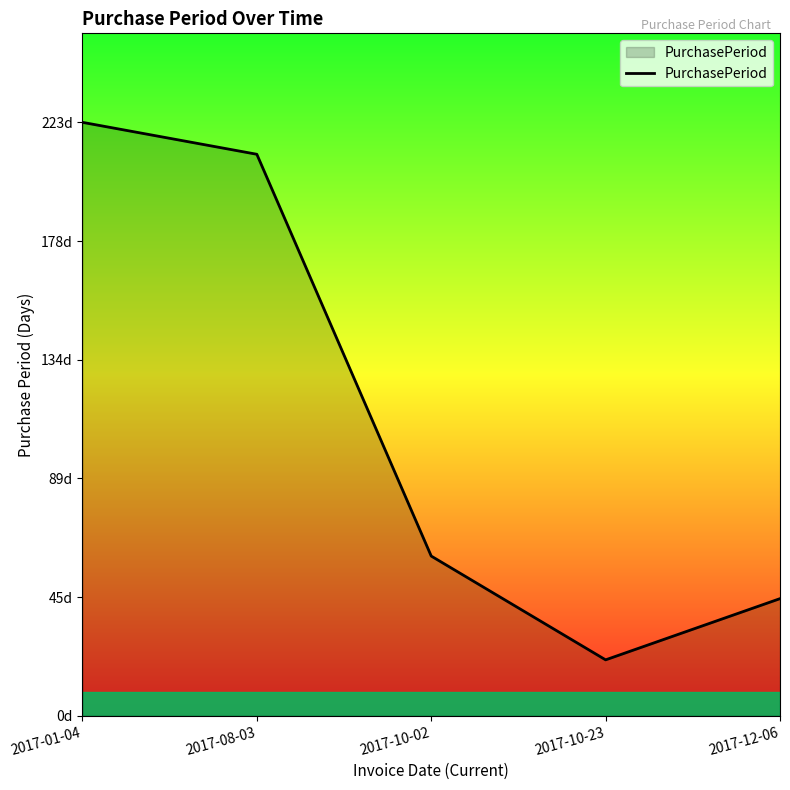

Is this an area chart (filled region under the line)?

Yes